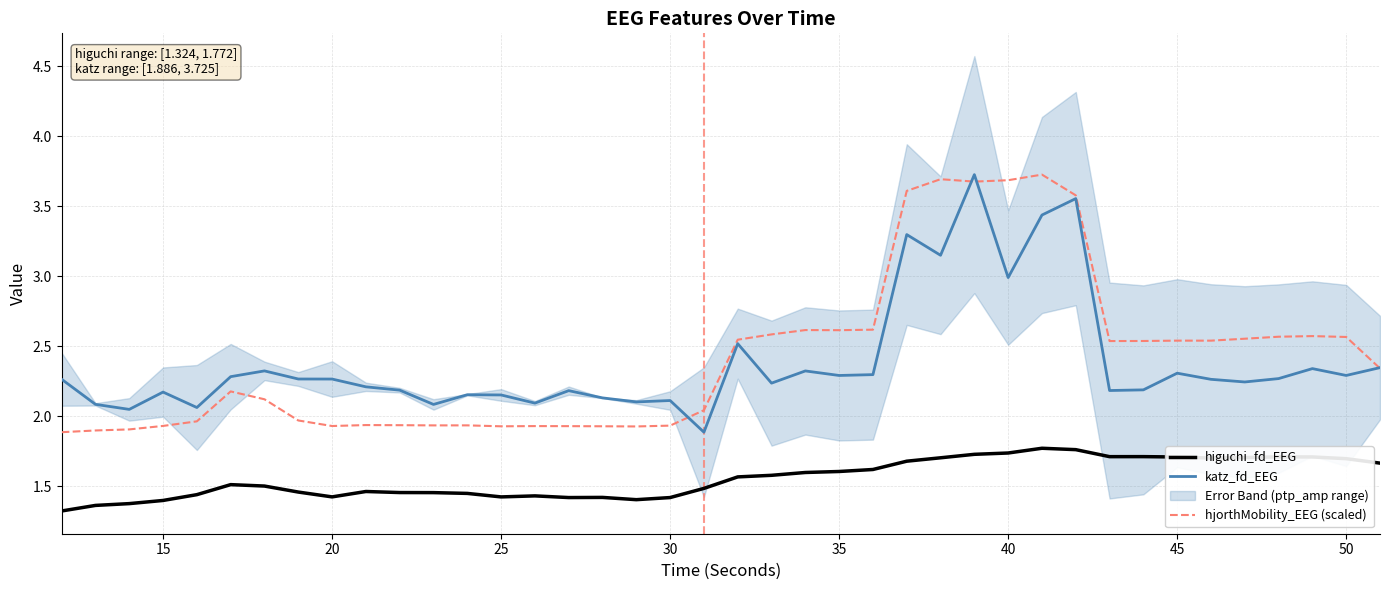

What is the highest value of the hjorthMobility_EEG (scaled) series?

3.7